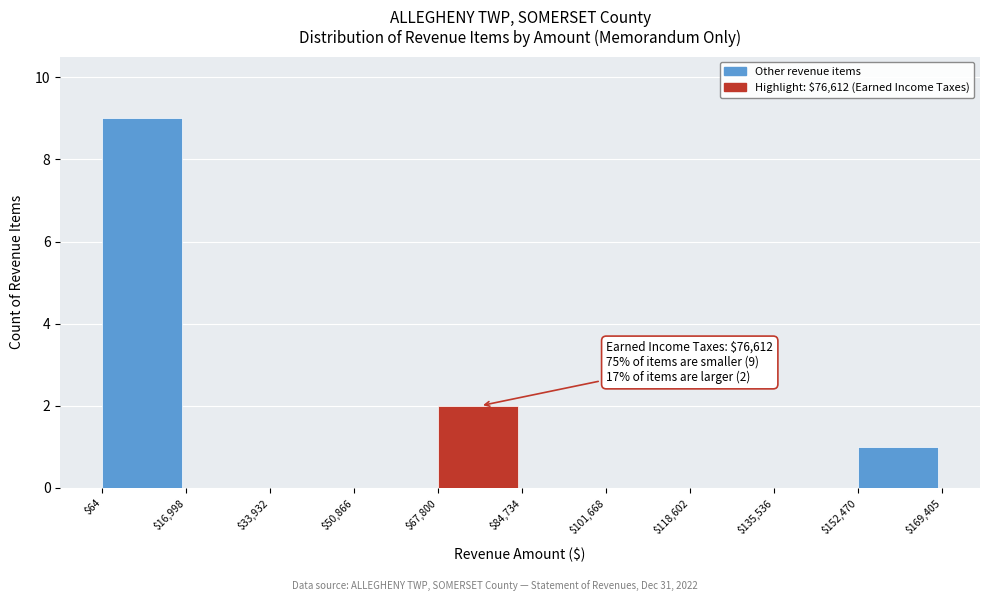

Over which range of the x-axis is the bar tallest?

$64 to $16,998